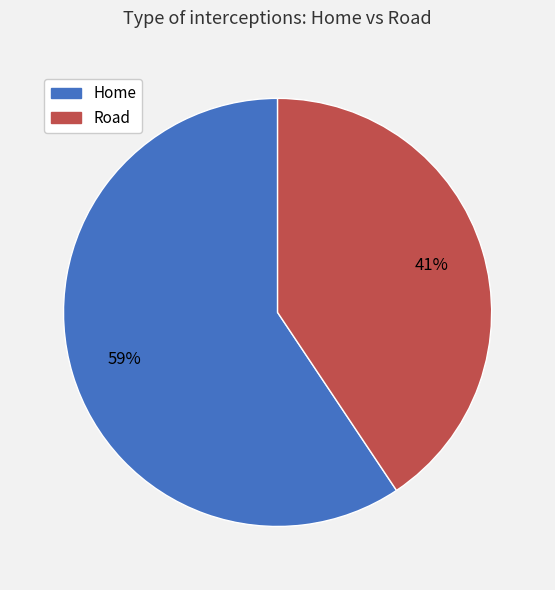

To the nearest percent, what is the combined percentage of Home and Road?

100%